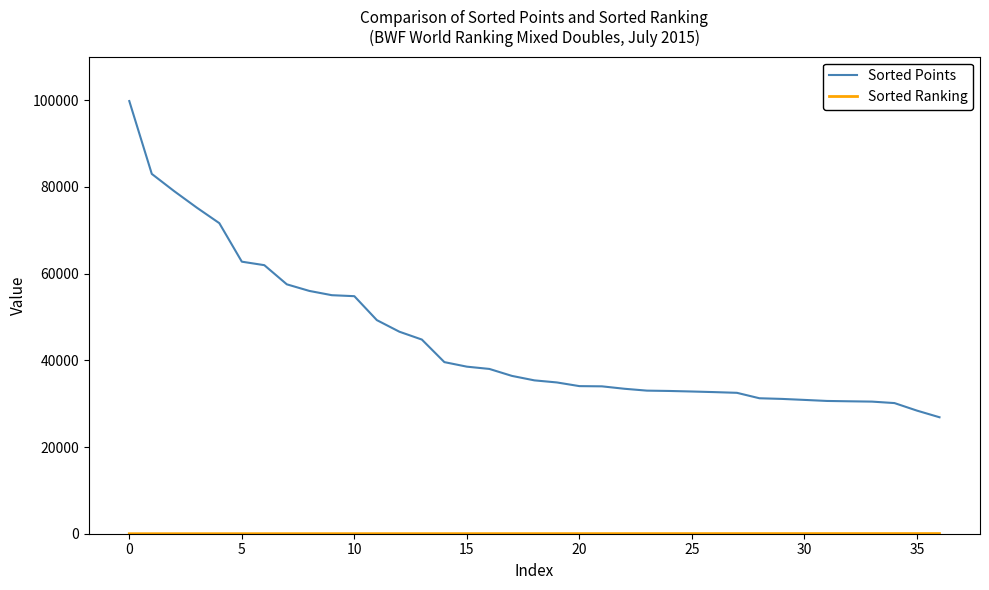

Which series has the largest total across all categories?

Sorted Points